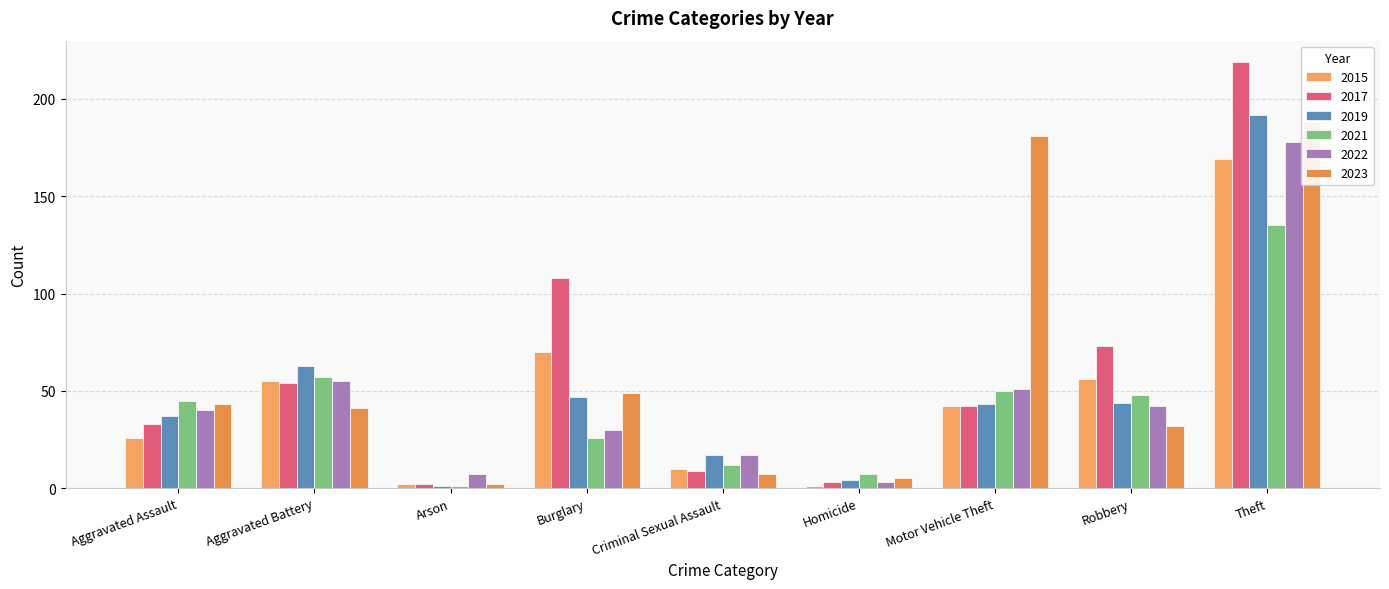

Which series has the largest total across all categories?

2023